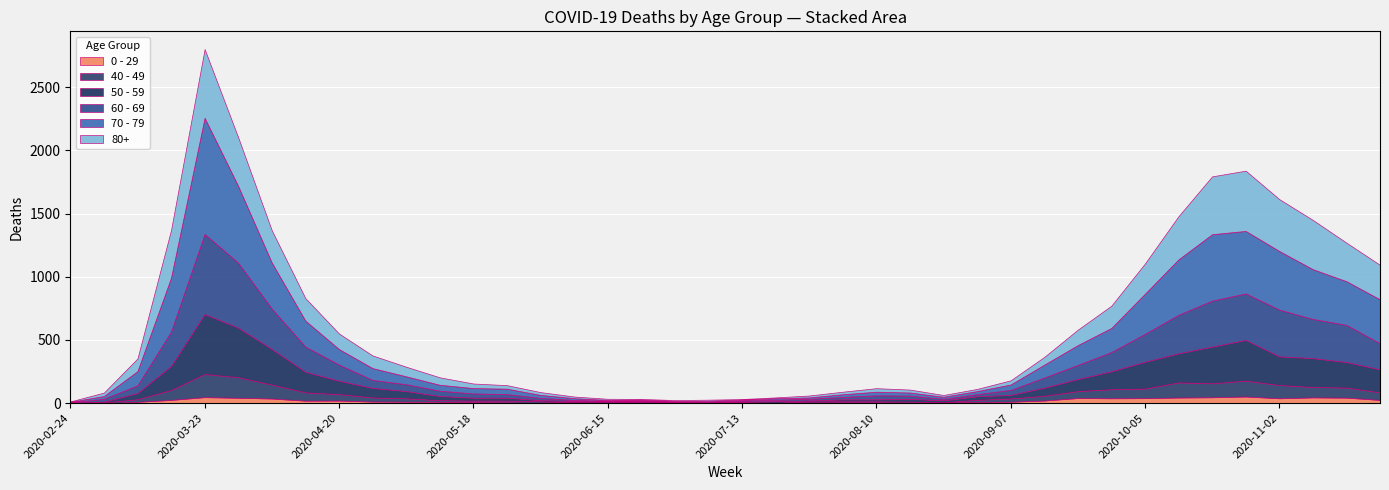

What is the minimum value for 70 - 79?

4